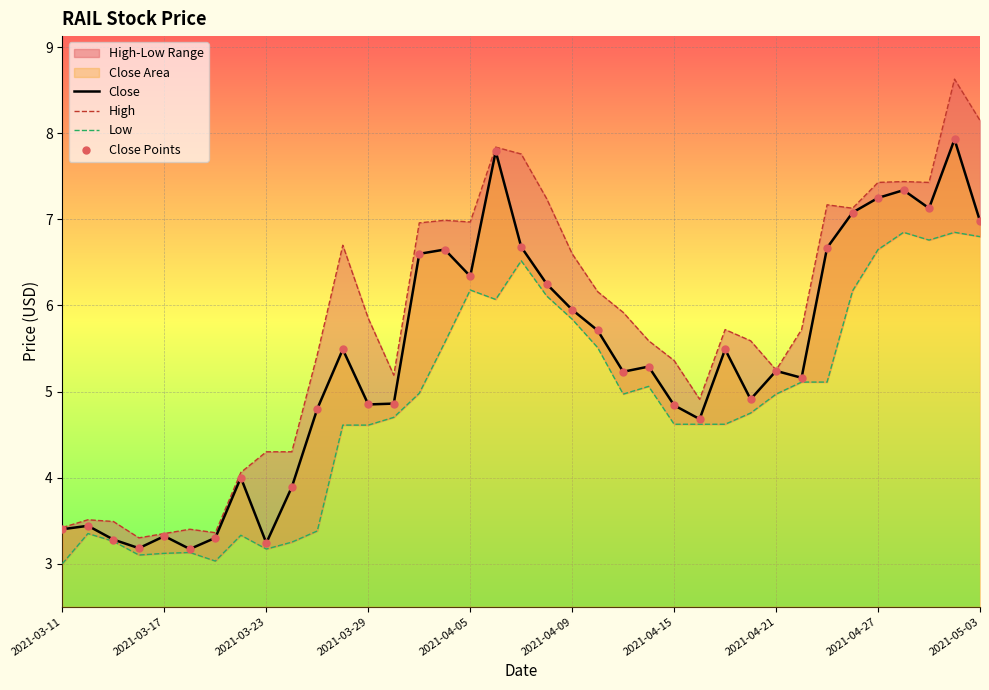

Which series has the largest total across all categories?

High